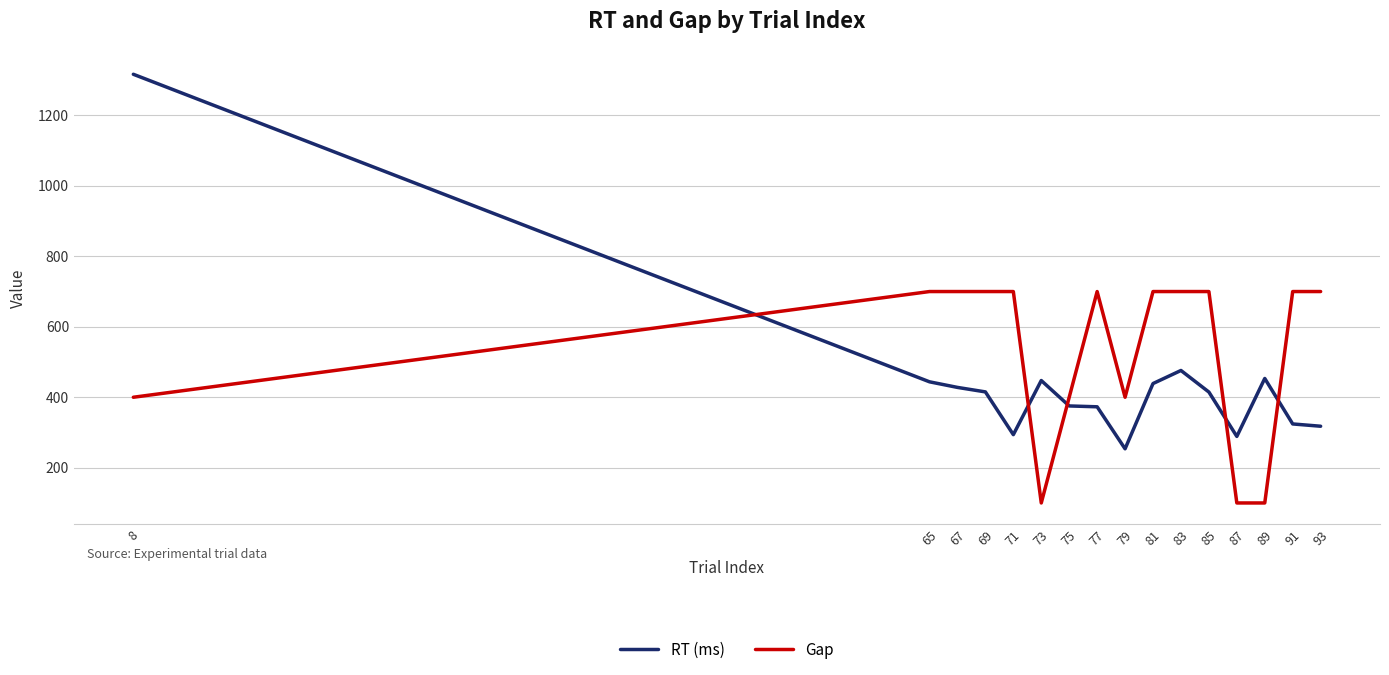

Does the chart display data point markers on the line(s)?

No